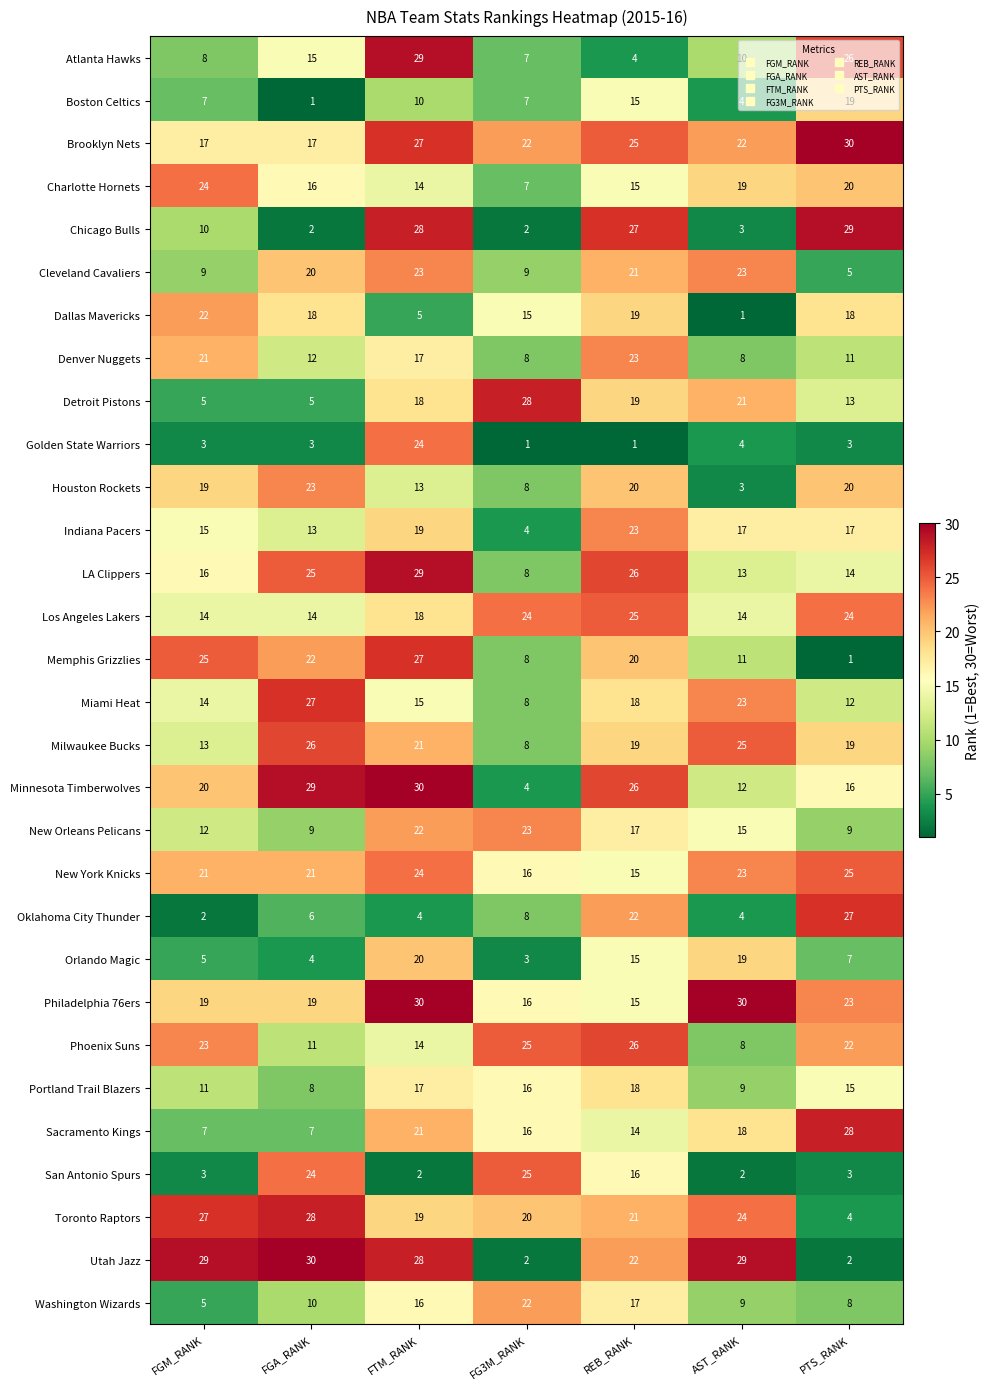

Between FG3M_RANK and PTS_RANK, which series saw the biggest shift?

Chicago Bulls